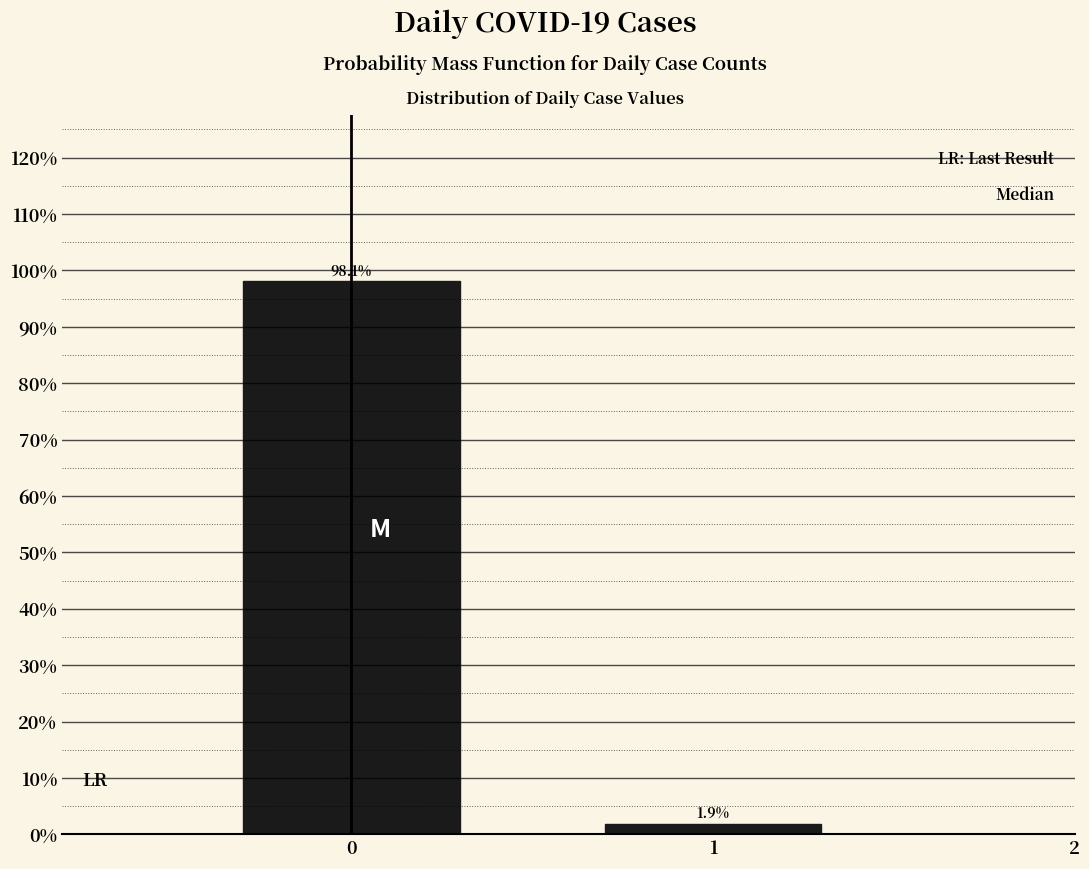

Reading right to left, transcribe all the data shown in this chart.

1=1.9	0=98.1